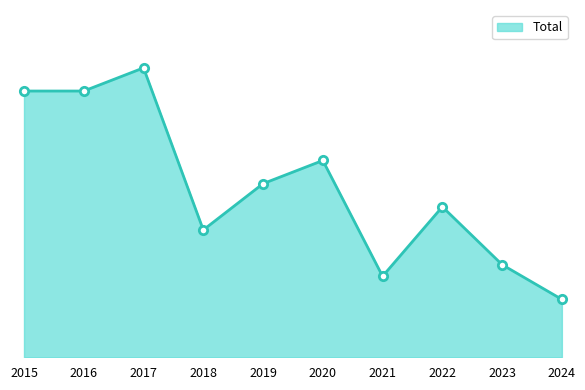

Does the chart display data point markers on the line(s)?

No